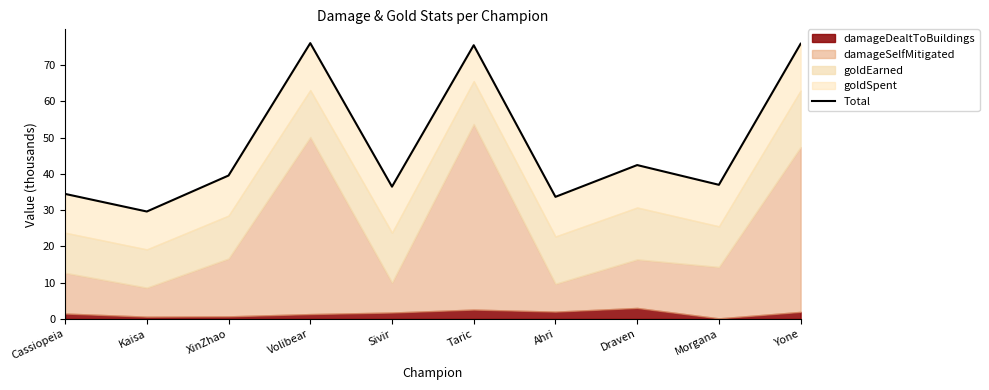

How many points are lower than both their immediate neighbors (excluding endpoints)?

4